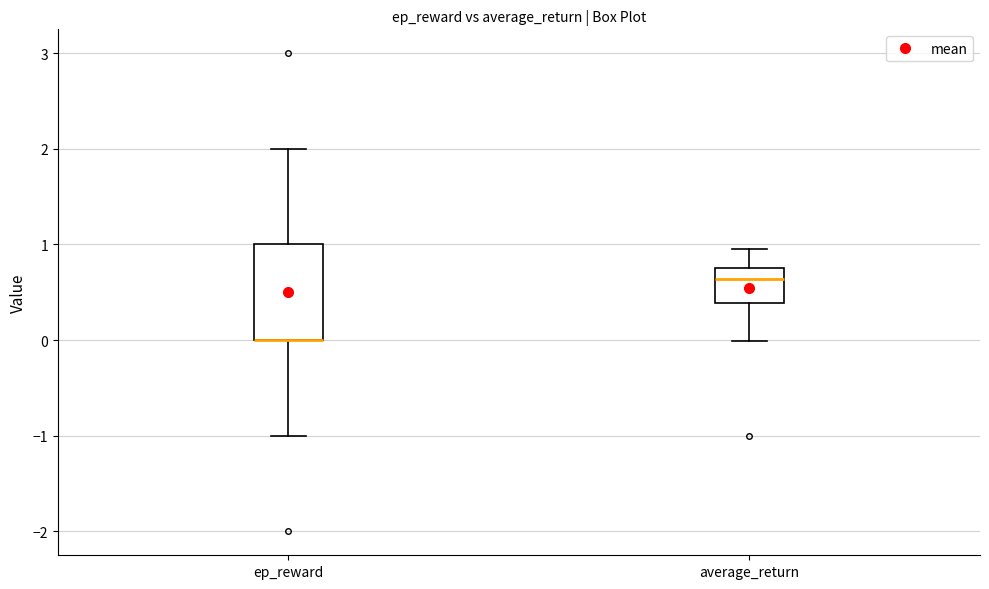

Comparing the boxes themselves (not the whiskers), which one is the tallest?

ep_reward